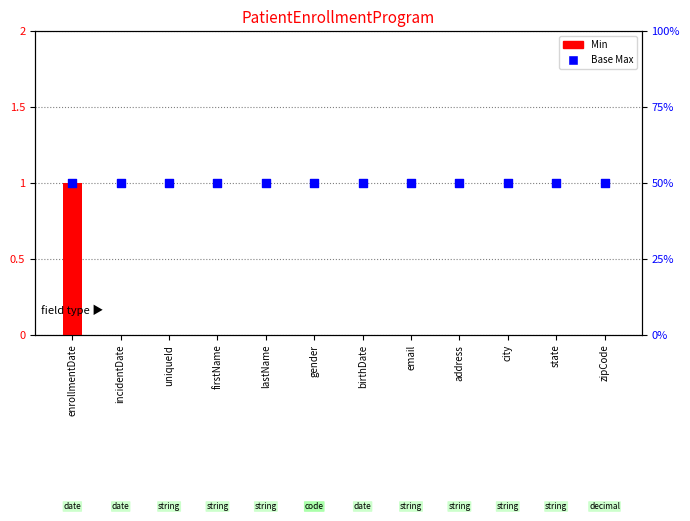

Which series reaches the minimum Y coordinate?

Min